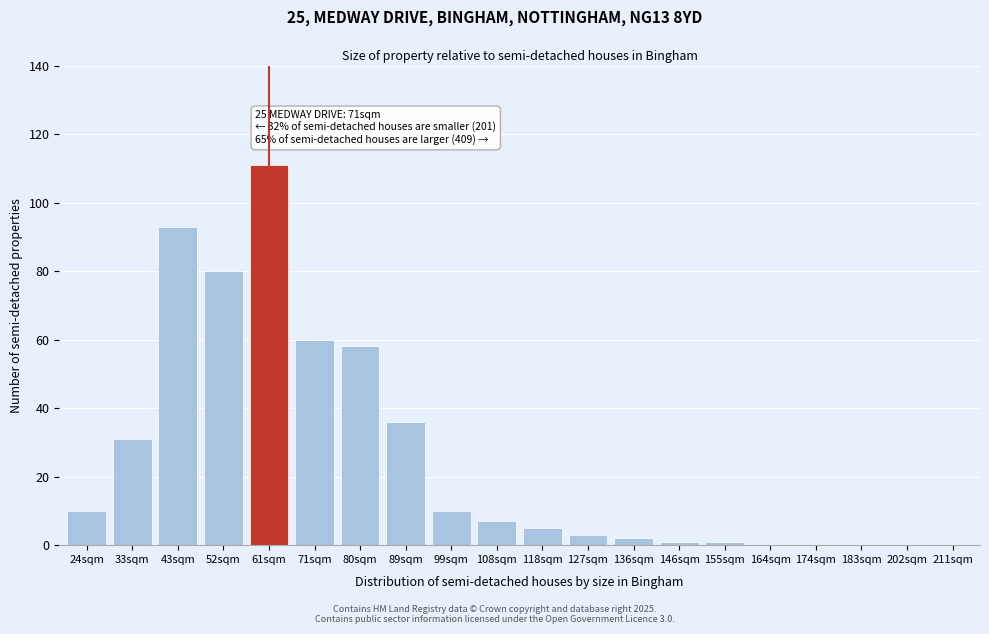

Reading left to right, what are all the values shown in this chart?

24sqm=10	33sqm=31	43sqm=93	52sqm=80	61sqm=111	71sqm=60	80sqm=58	89sqm=36	99sqm=10	108sqm=7	118sqm=5	127sqm=3	136sqm=2	146sqm=1	155sqm=1	164sqm=0	174sqm=0	183sqm=0	202sqm=0	211sqm=0